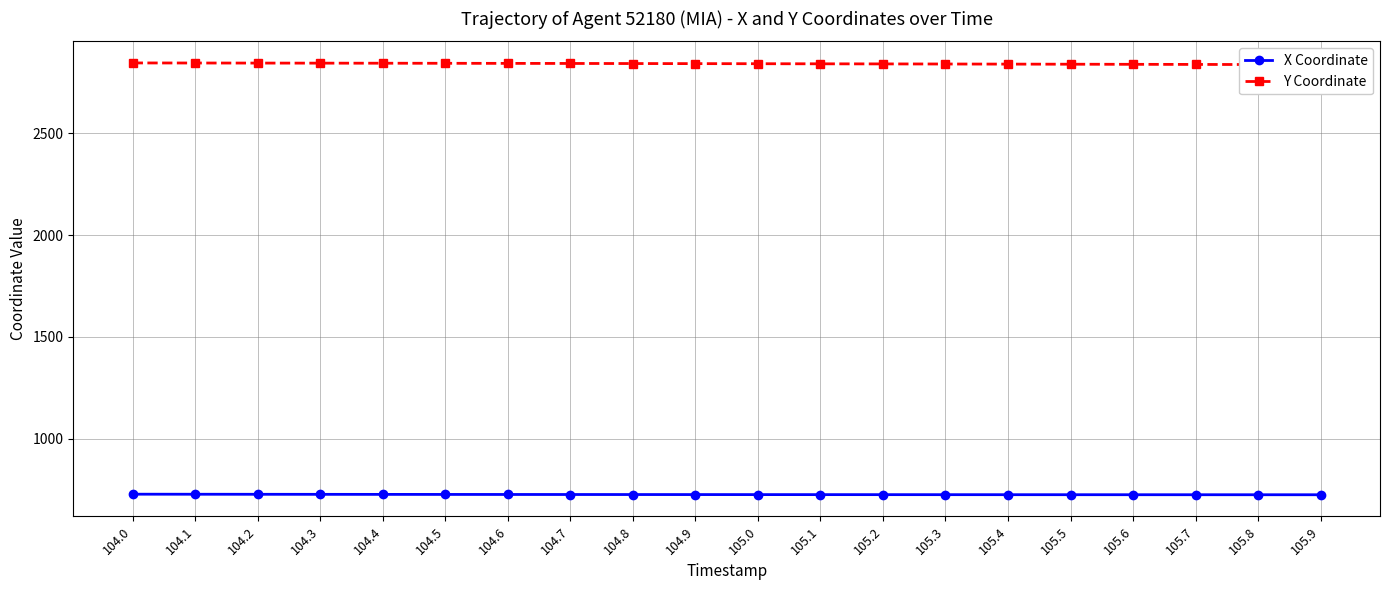

Which series has the largest total across all categories?

Y Coordinate